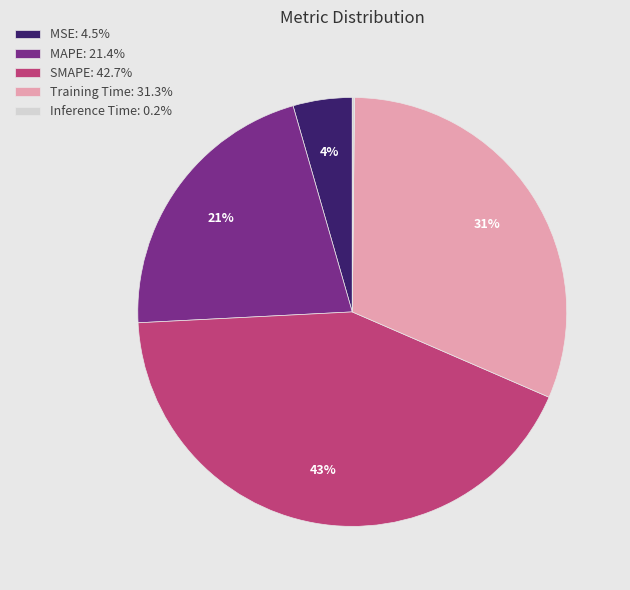

What is the ratio of the value at MAPE: 21.4% to the value at SMAPE: 42.7%?

0.5